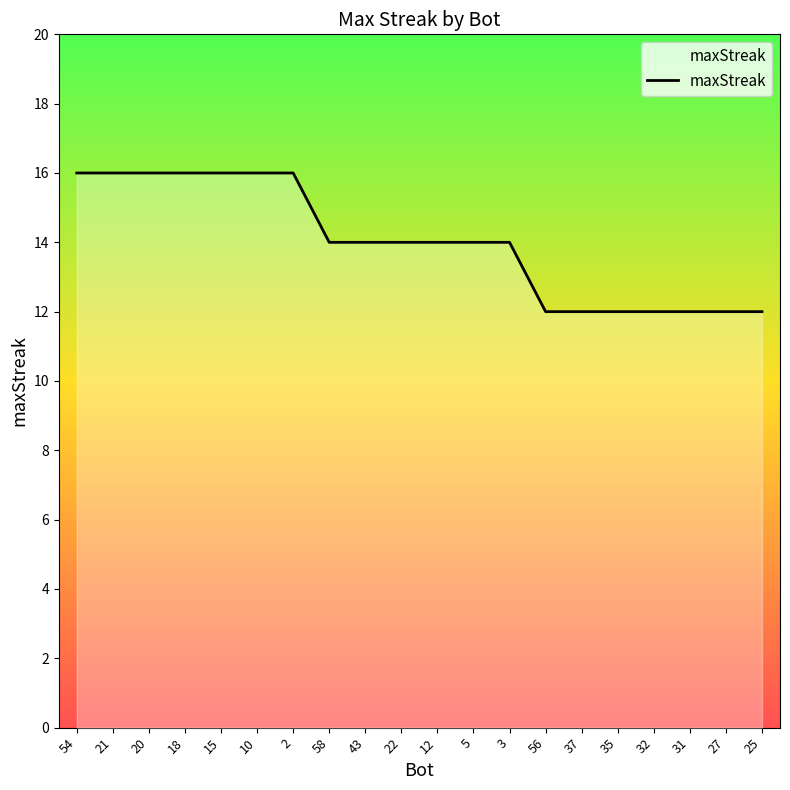

Is it true that the value at 21 is 16?

True